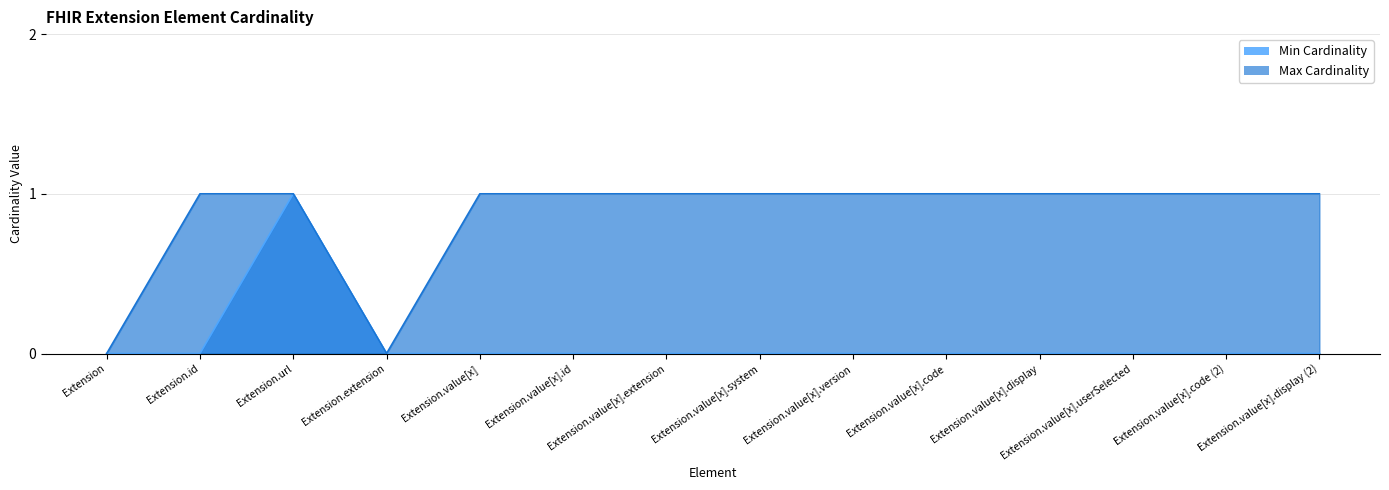

What is the difference between the highest and lowest values at Extension.value[x].display (2)?

1